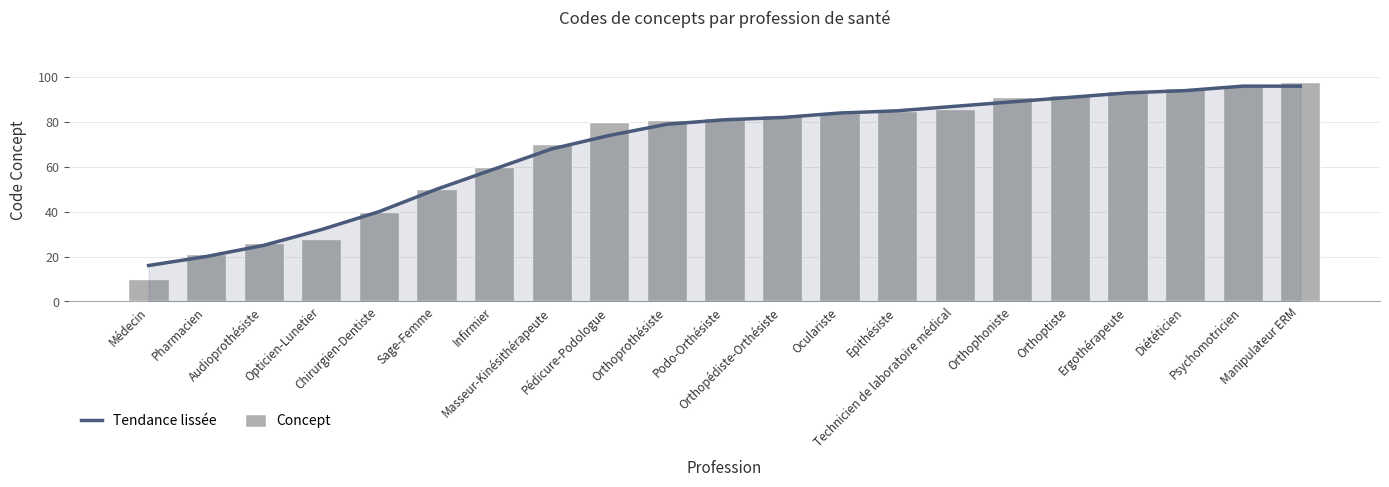

Rank the series at Opticien-Lunetier from highest to lowest value.

Tendance lissée, Concept